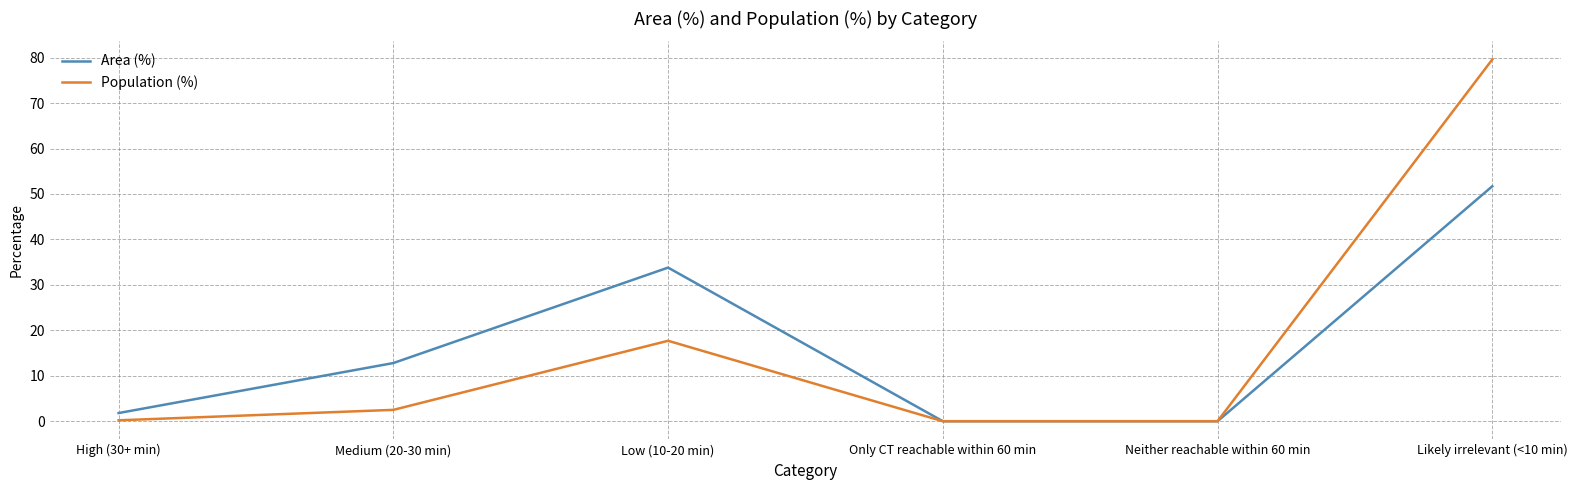

At which category is the sum across all series the highest?

Likely irrelevant (<10 min)